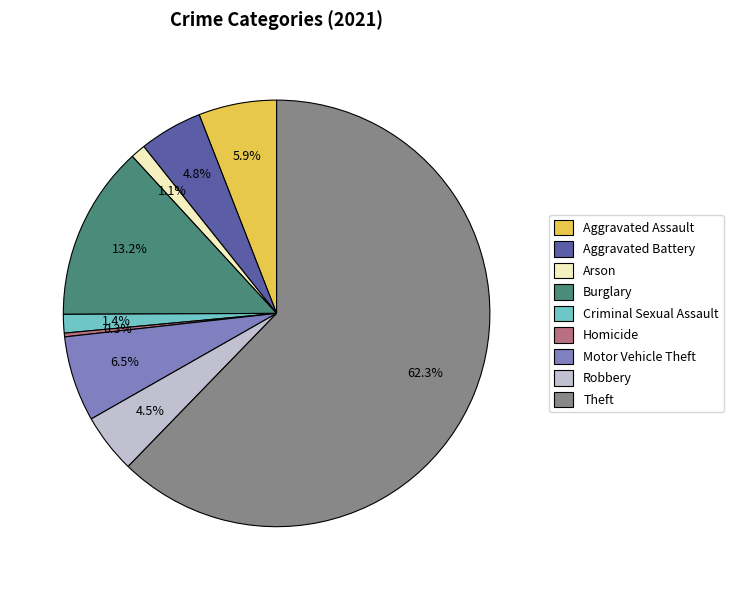

Which category has the biggest portion of the pie?

Theft